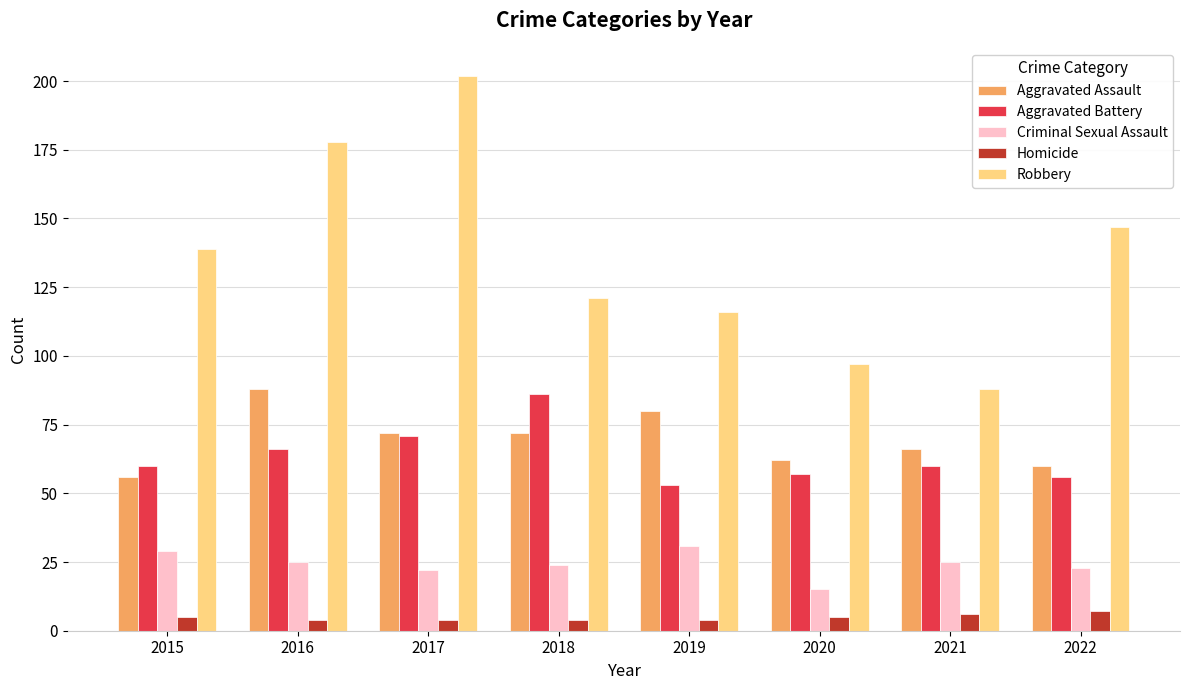

Read the Robbery value at 2016, to the nearest 10.

180